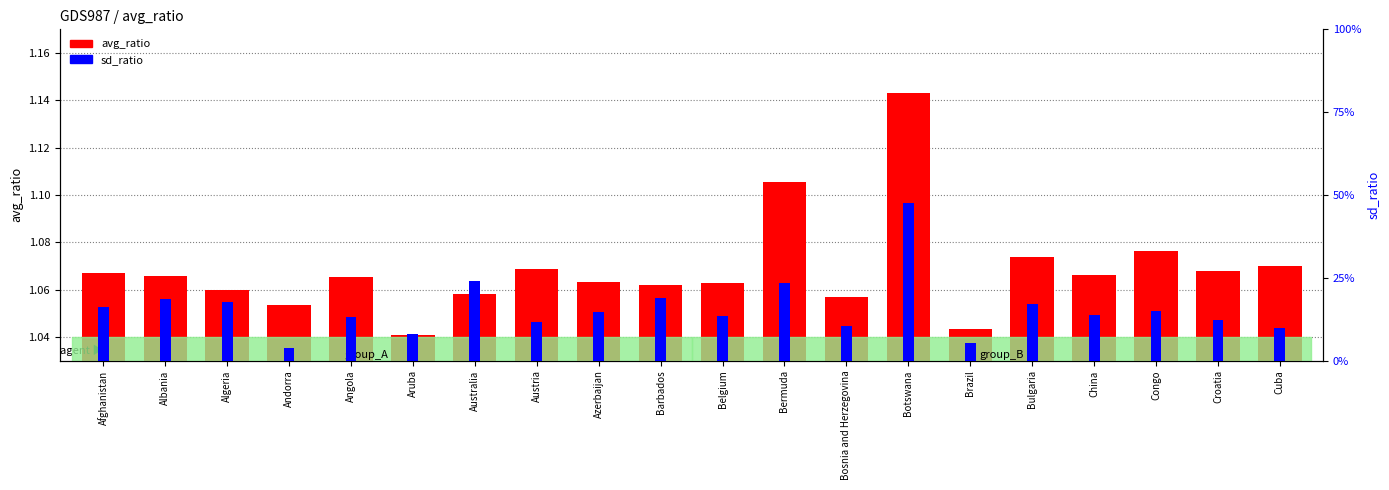

What is the value of the avg_ratio bar at the 1st from the left?

1.1